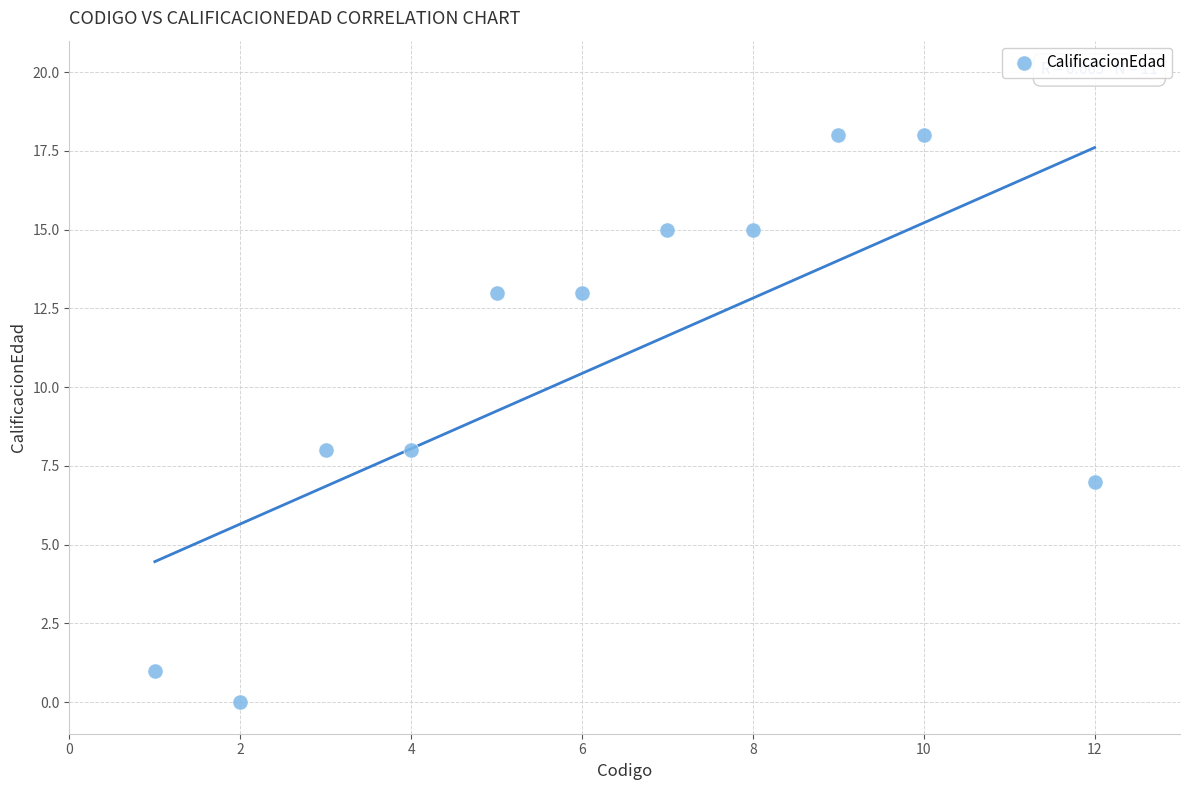

What is the range of Y values (max minus min)?

18